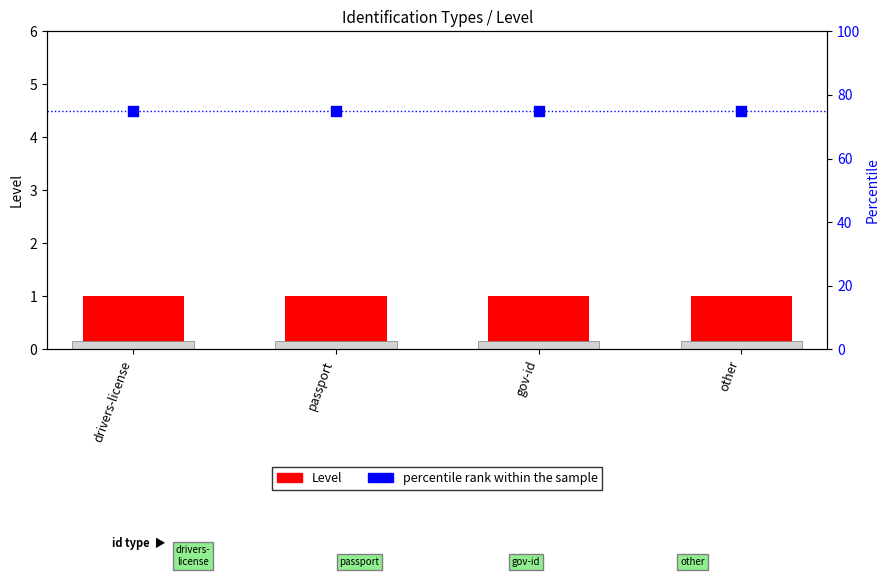

What are all the series names shown in the legend?

Level, percentile rank within the sample